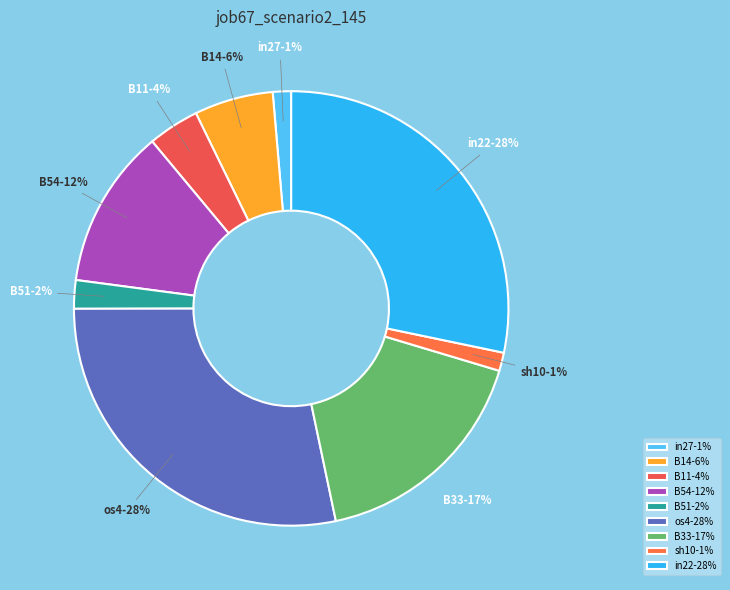

To the nearest percent, what is the difference between the largest and smallest slice percentages?

27%